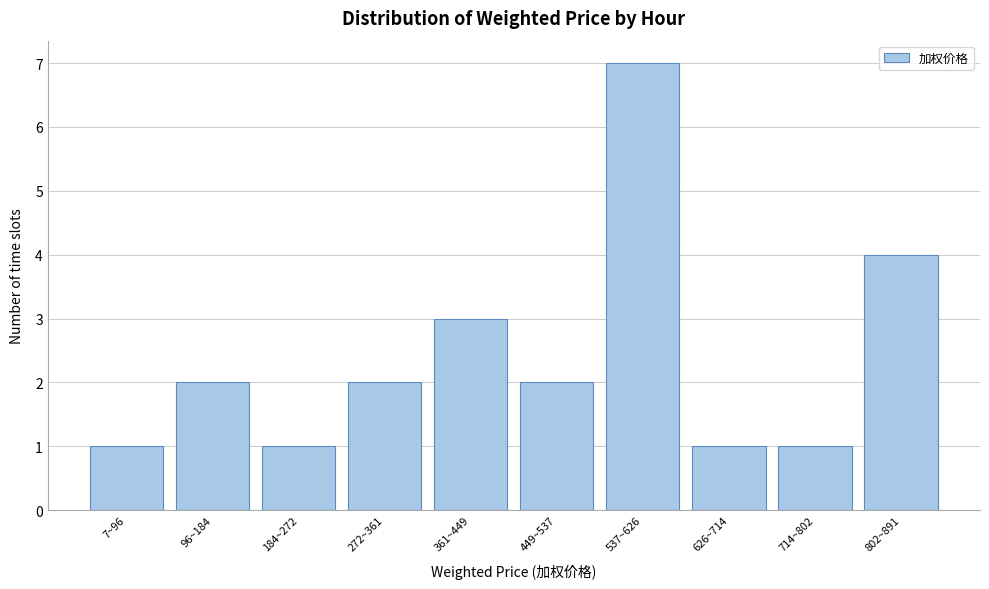

Reading right to left, extract all data points from this chart.

802~891=4	714~802=1	626~714=1	537~626=7	449~537=2	361~449=3	272~361=2	184~272=1	96~184=2	7~96=1